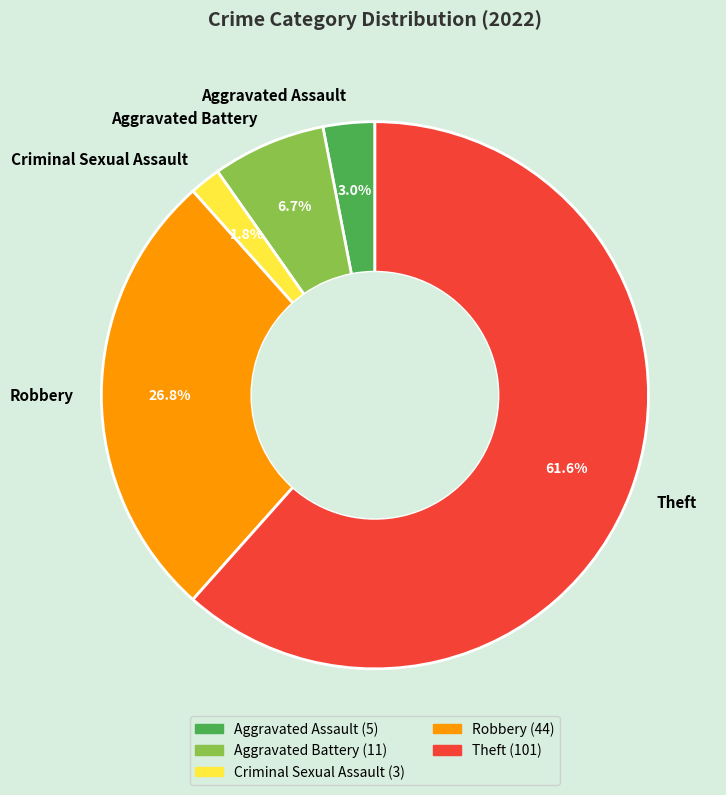

What percentage is the Aggravated Battery slice, to the nearest percent?

7%